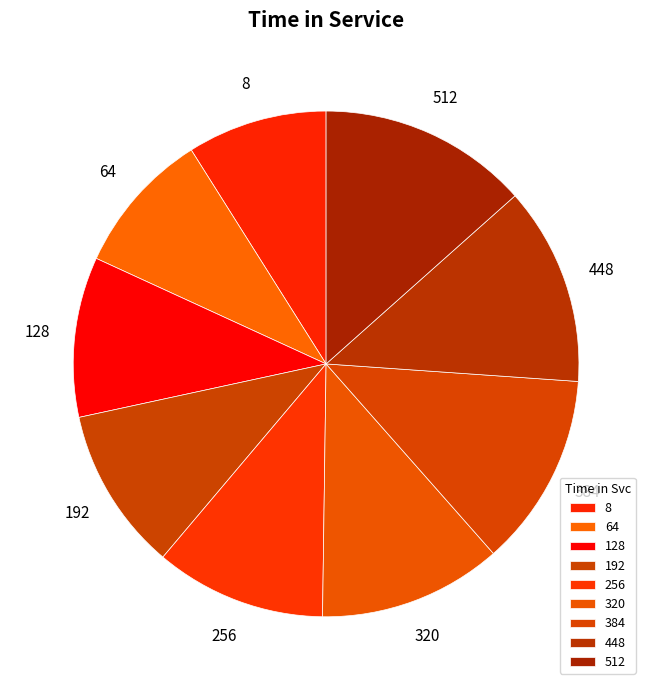

What is the ratio of the value at 448 to the value at 320?

1.1